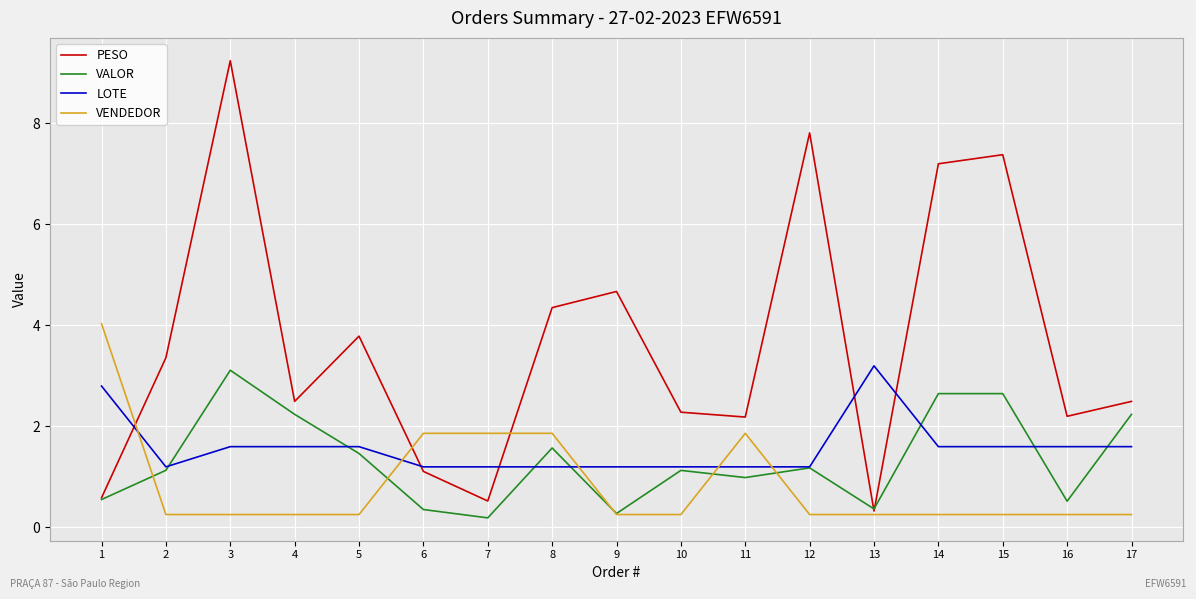

Where do VENDEDOR and LOTE first cross each other?

1 and 2